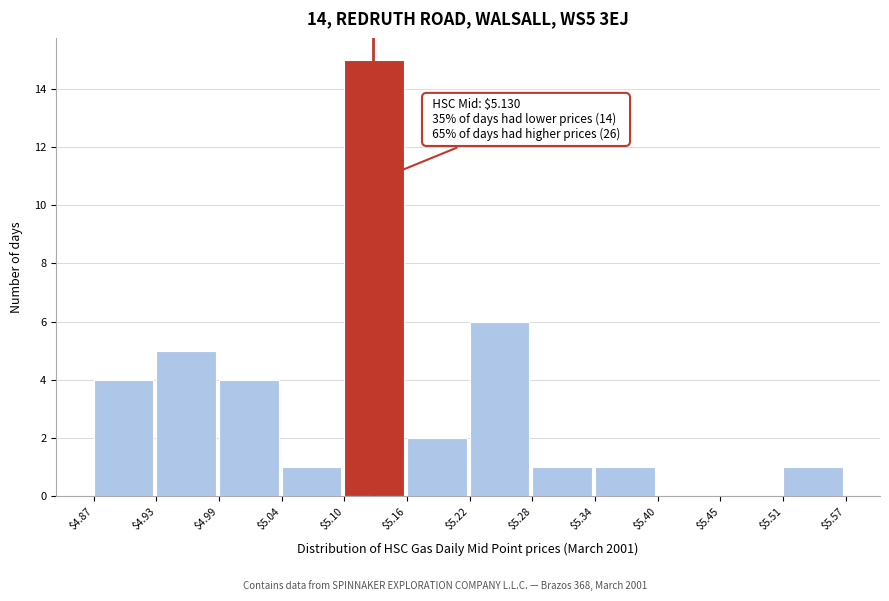

Over which range of the x-axis is the bar tallest?

$5.10 to $5.16